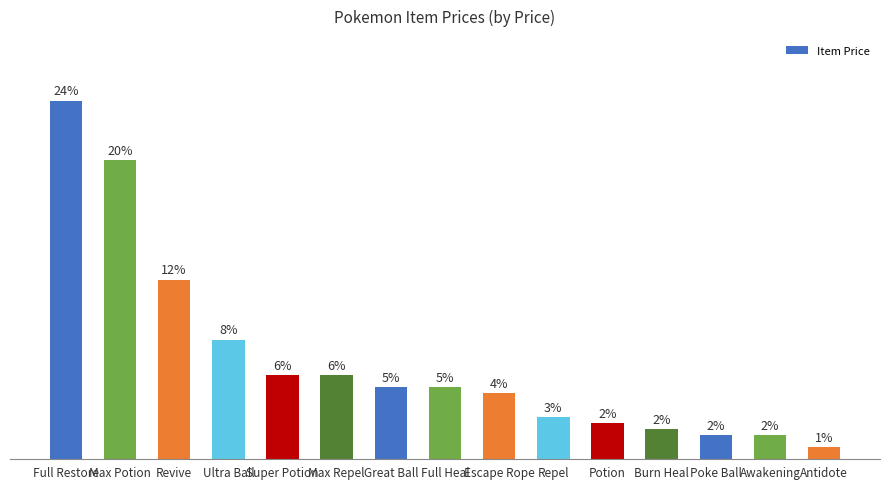

Rank the categories by value from lowest to highest.

Antidote, Poke Ball, Awakening, Burn Heal, Potion, Repel, Escape Rope, Great Ball, Full Heal, Super Potion, Max Repel, Ultra Ball, Revive, Max Potion, Full Restore